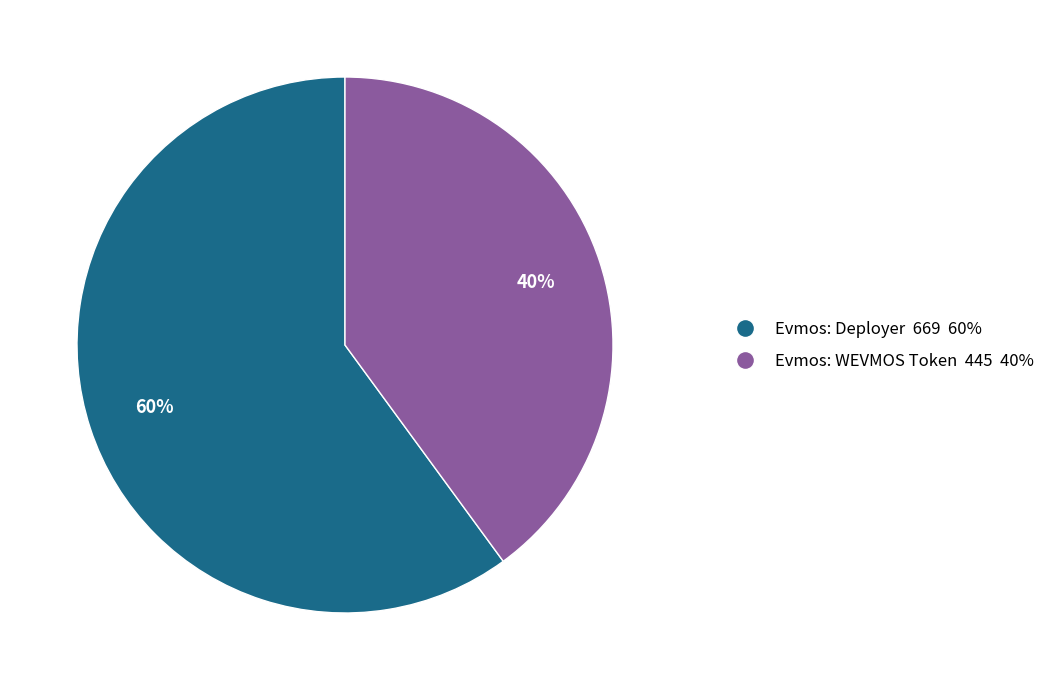

To the nearest percent, what portion does Evmos: Deployer represent?

60%